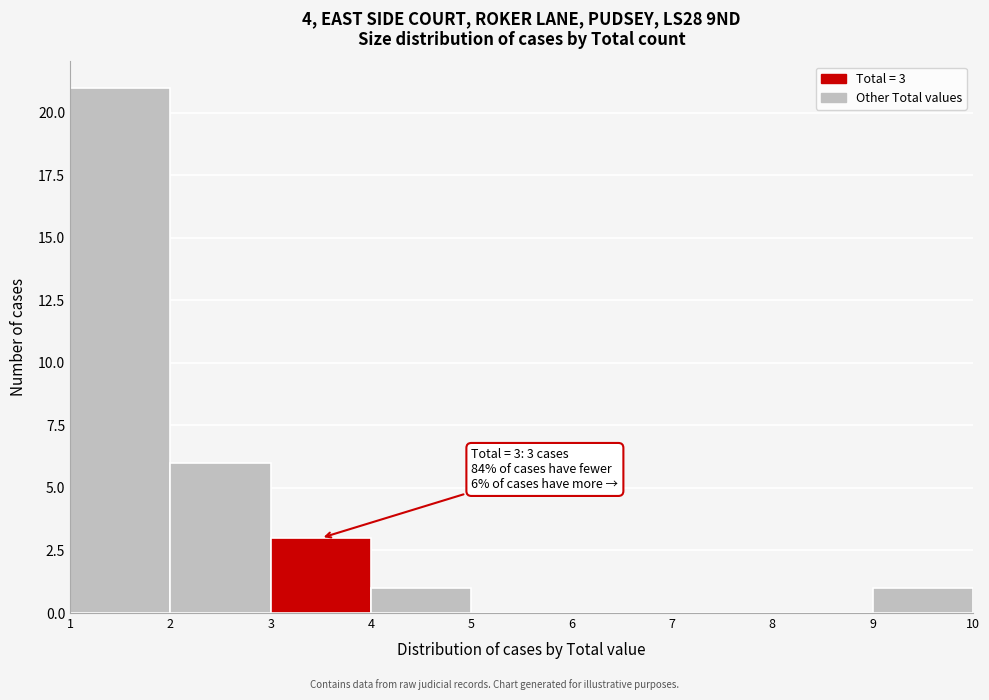

Which range on the x-axis has the tallest bar?

1 to 2